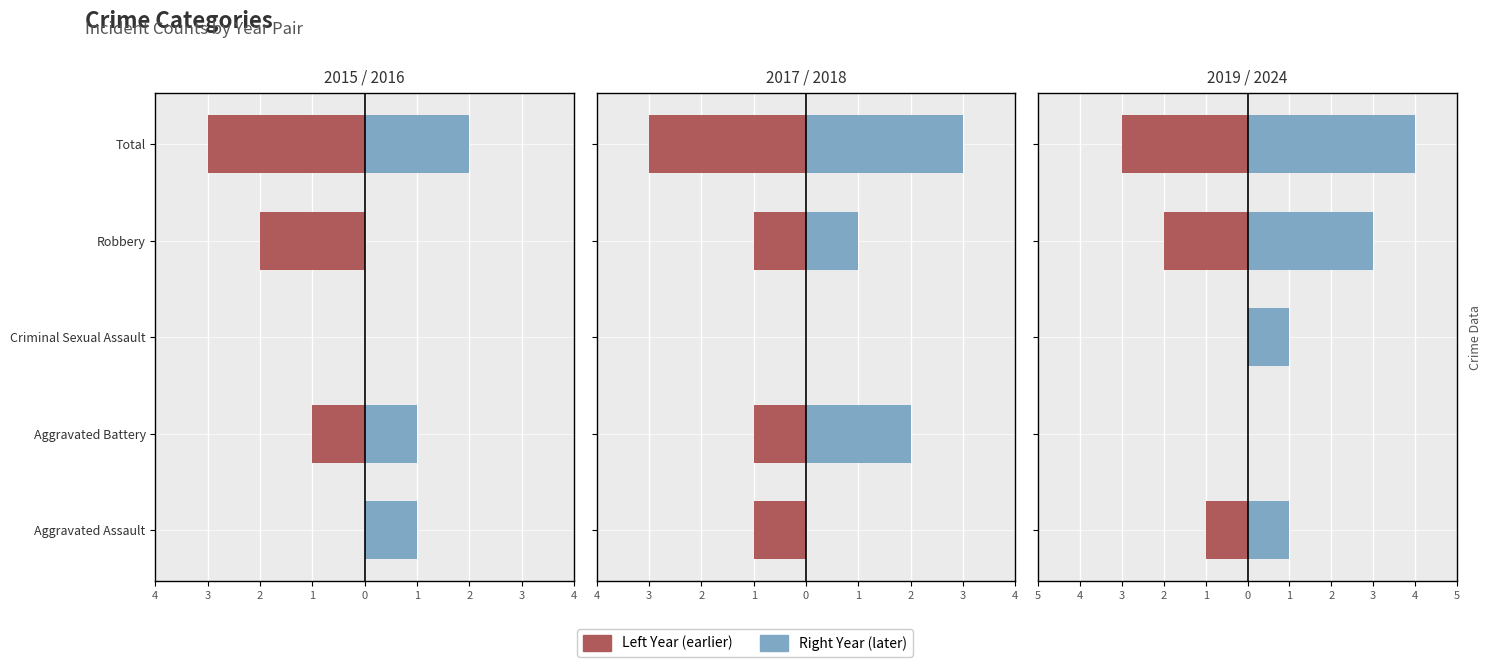

Reading right to left, transcribe all the data shown in this chart.

2015 (left): -3	-2	0	-1	0
2016 (right): 2	0	0	1	1
2017 (left): -3	-1	0	-1	-1
2018 (right): 3	1	0	2	0
2019 (left): -3	-2	0	0	-1
2024 (right): 4	3	1	0	1